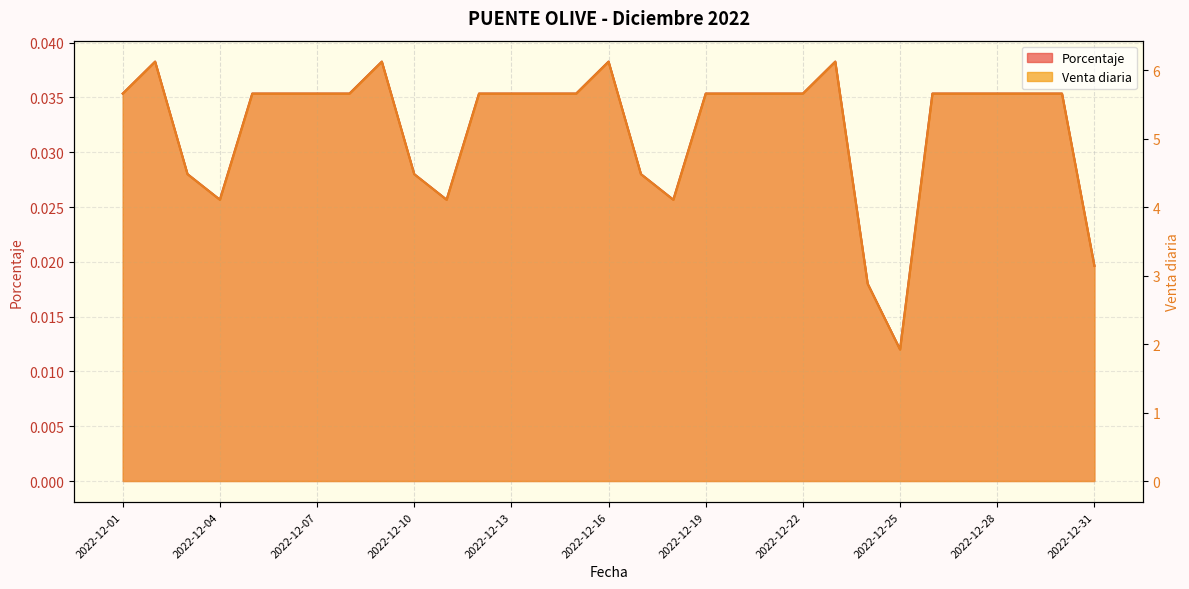

What is the sum of the Venta diaria values at 2022-12-01 and 2022-12-19?

11.3